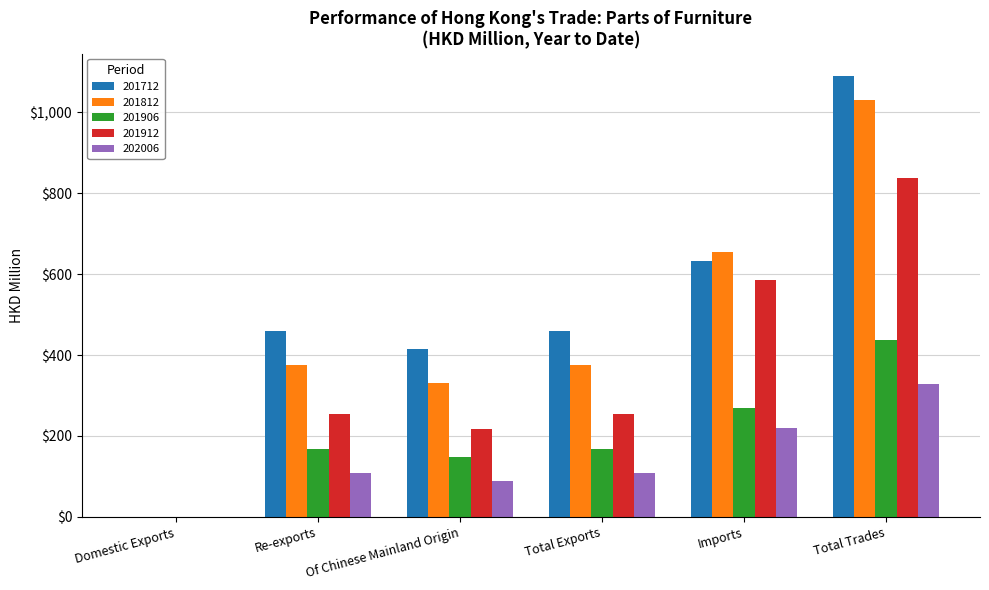

What are all the series names shown in the legend?

201712, 201812, 201906, 201912, 202006